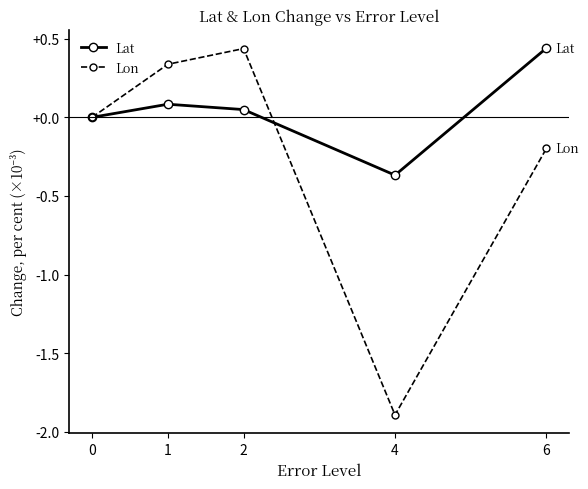

Rank the series by their average value, from highest to lowest.

Lat, Lon